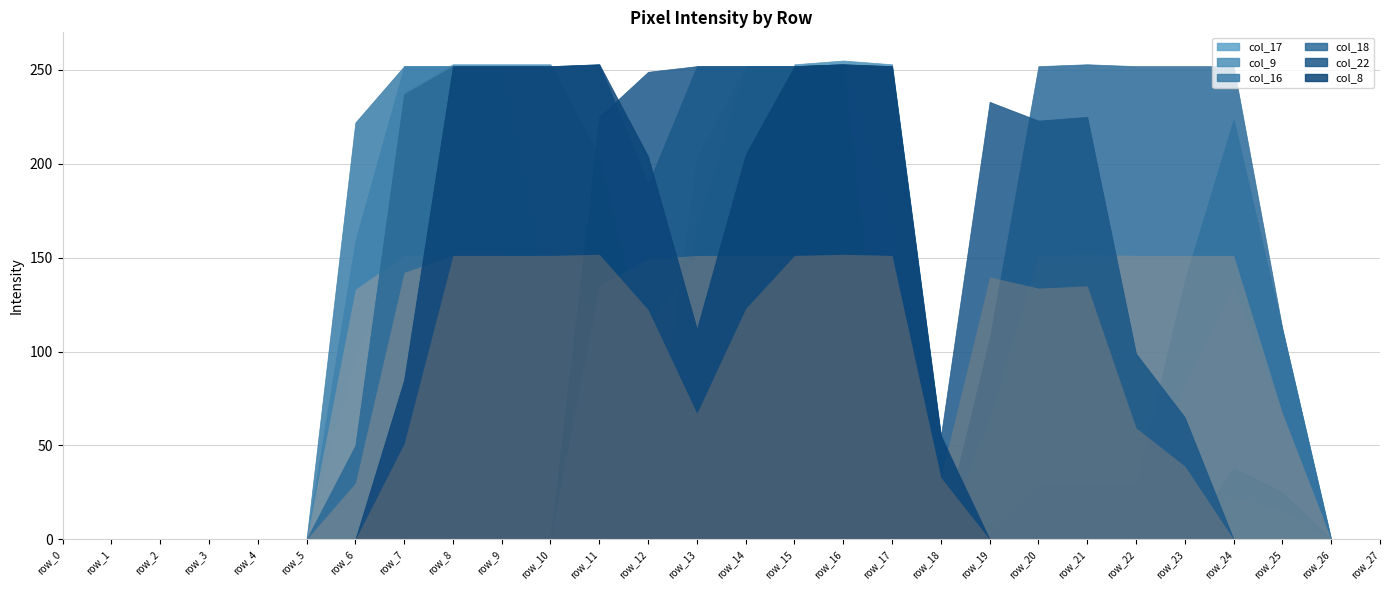

How many positive values does the col_9 series have?

12